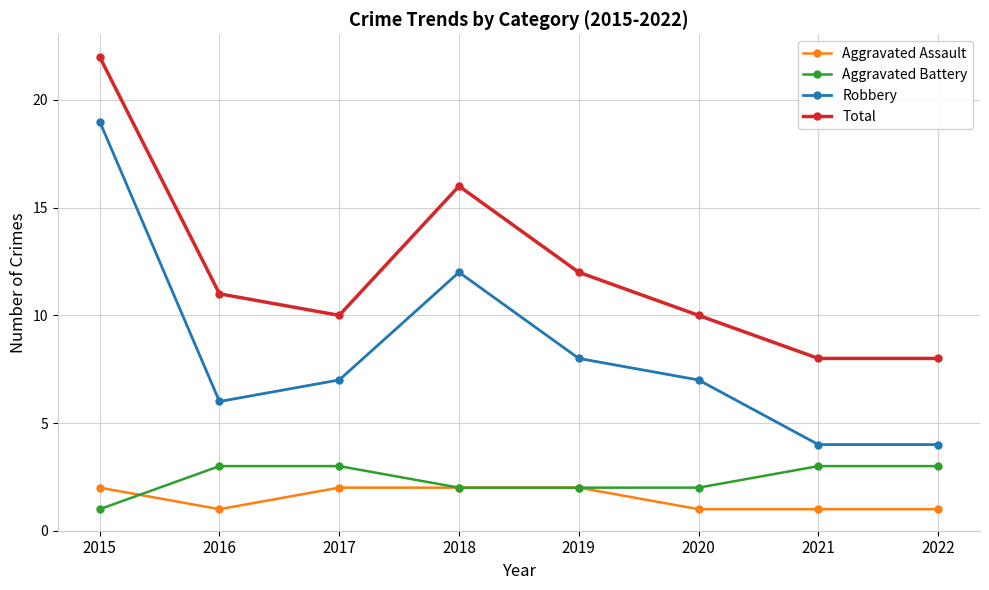

Is it true that Total equals 10 at 2017?

True